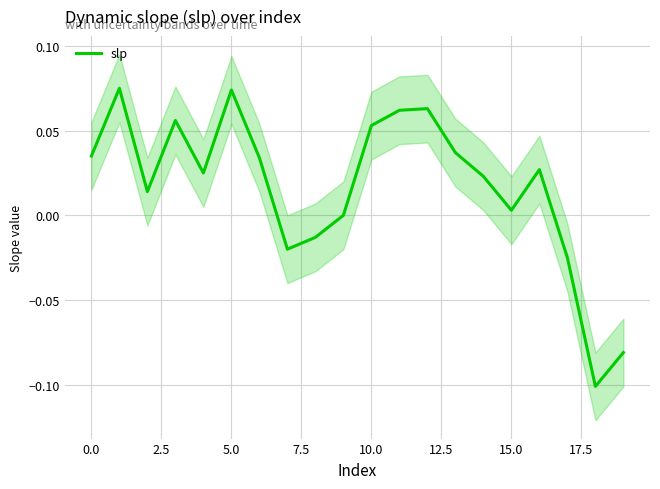

Reading left to right, list all the values displayed in this chart.

0.0	0.1	0.0	0.1	0.0	0.1	0.0	-0.0	-0.0	0.0	0.1	0.1	0.1	0.0	0.0	0.0	0.0	-0.0	-0.1	-0.1